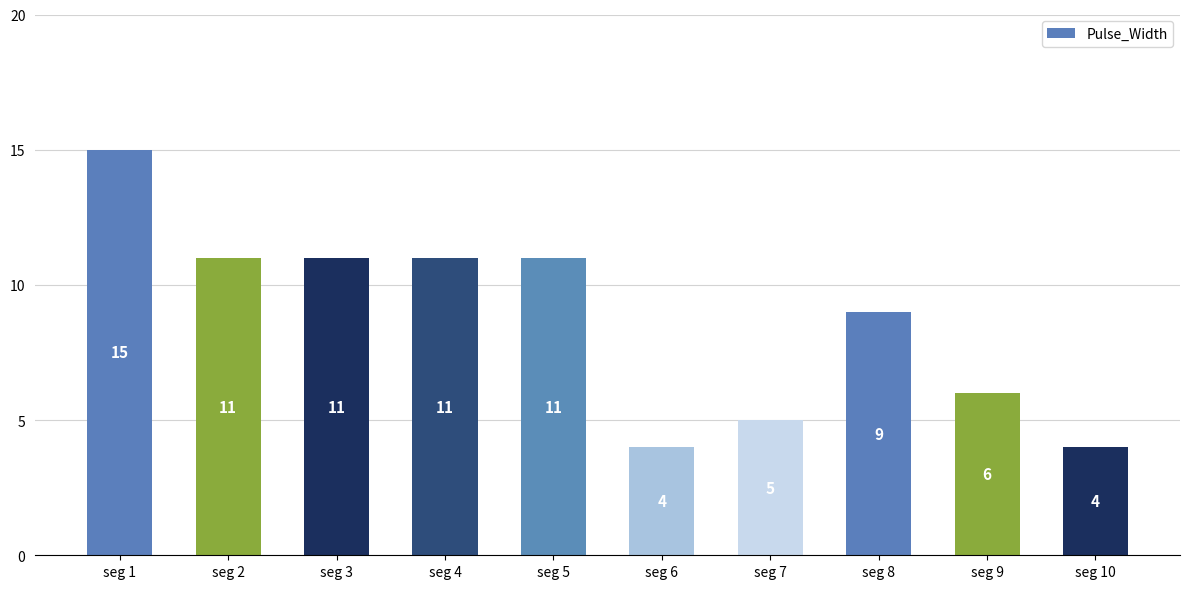

Which has a higher value, seg 5 or seg 8?

seg 5